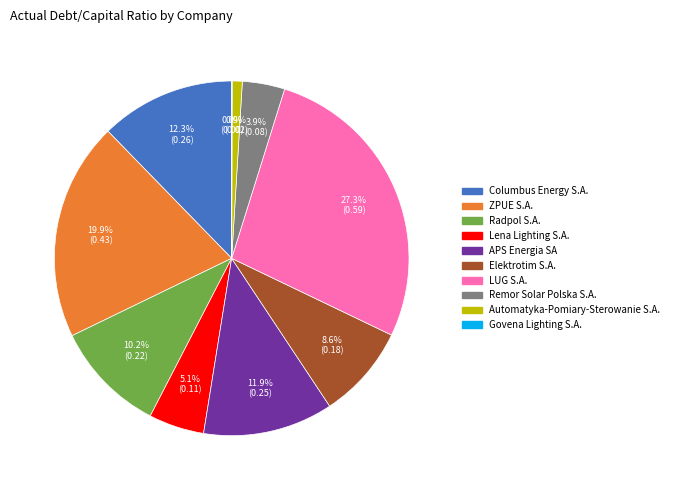

To the nearest percent, what is the combined percentage of ZPUE S.A. and APS Energia SA?

32%